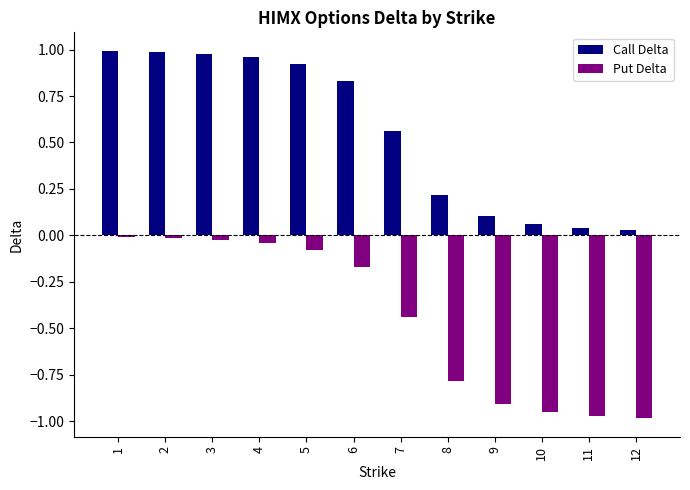

Is the value of Put Delta at 12 greater than the value of Call Delta at 8?

No